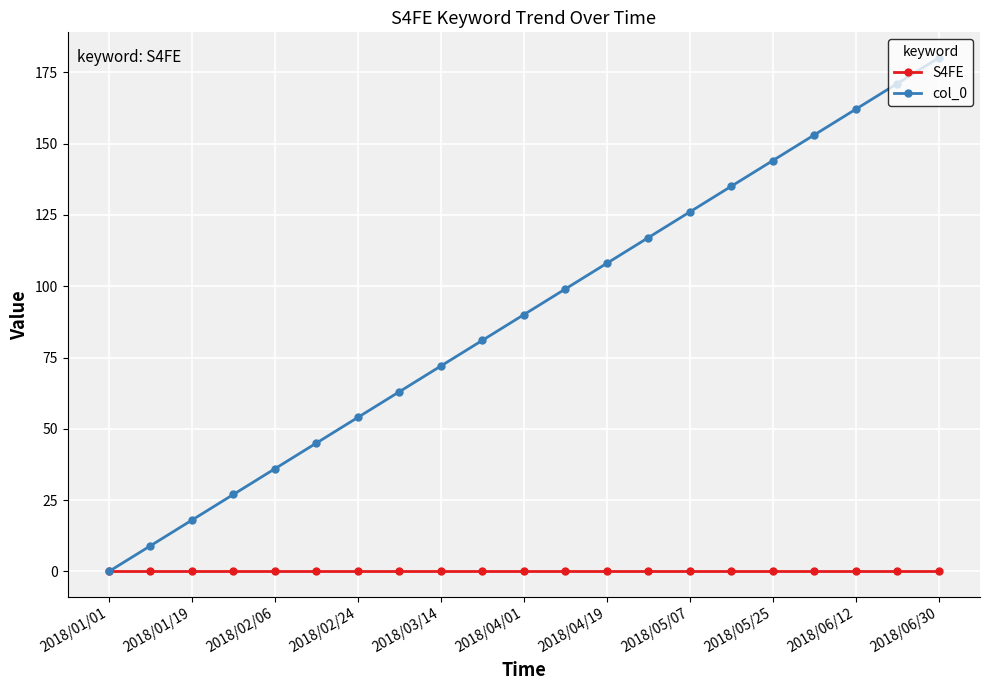

Which series has the widest spread of values?

col_0